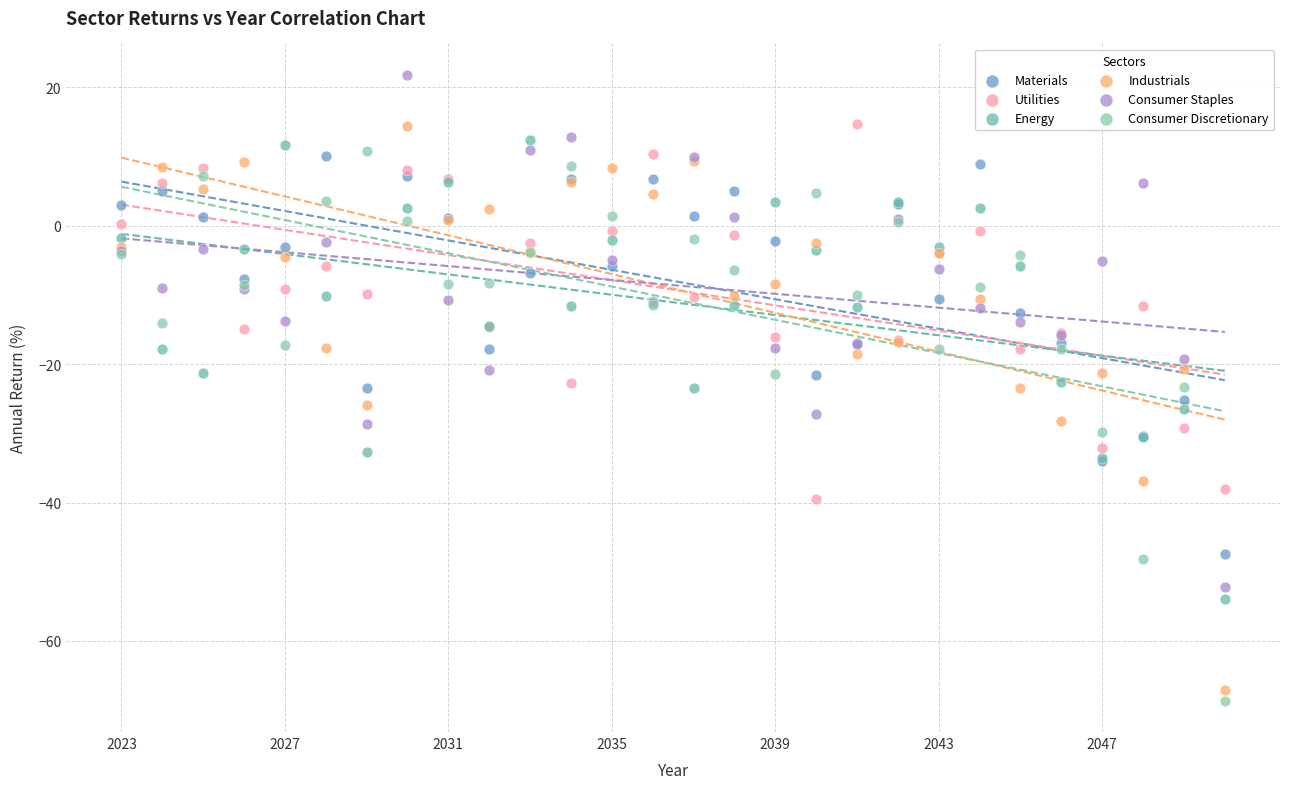

Which series has the largest Y range (max minus min)?

Industrials